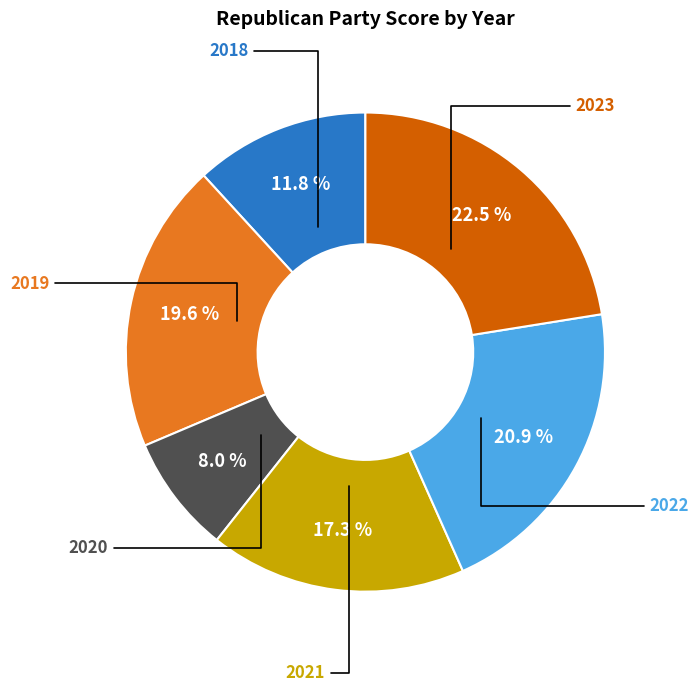

Is there any slice that represents more than half of the pie?

No